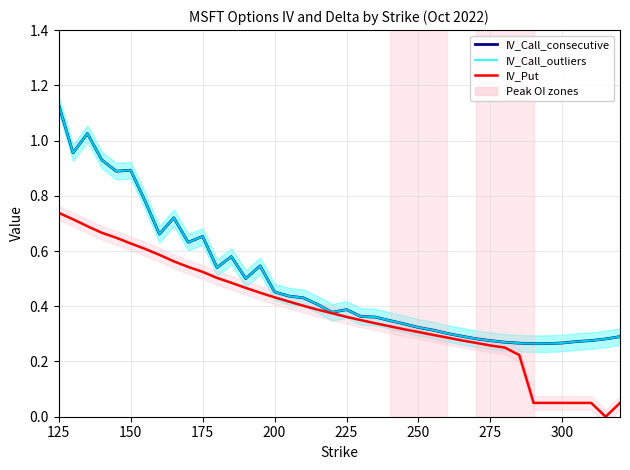

What are all the series names shown in the legend?

IV_Call_consecutive, IV_Call_outliers, IV_Put